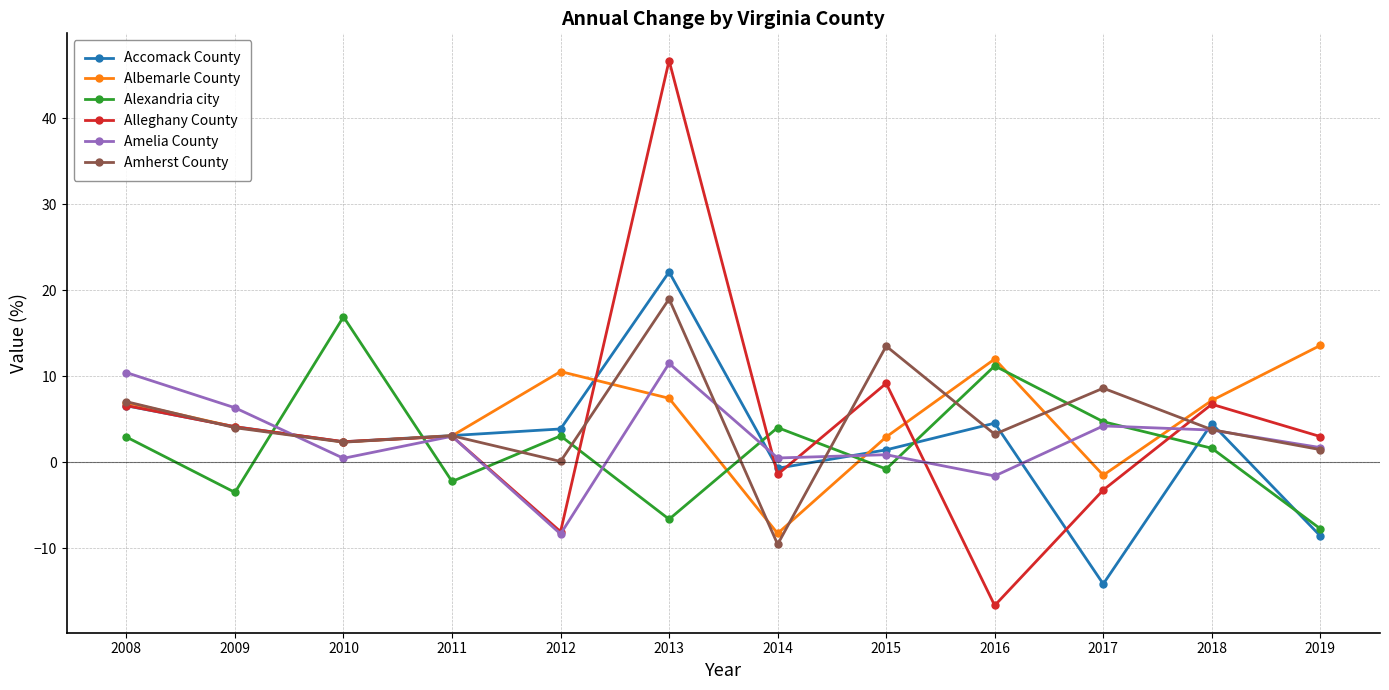

In Albemarle County, how many points are lower than both neighbors (excluding endpoints)?

3